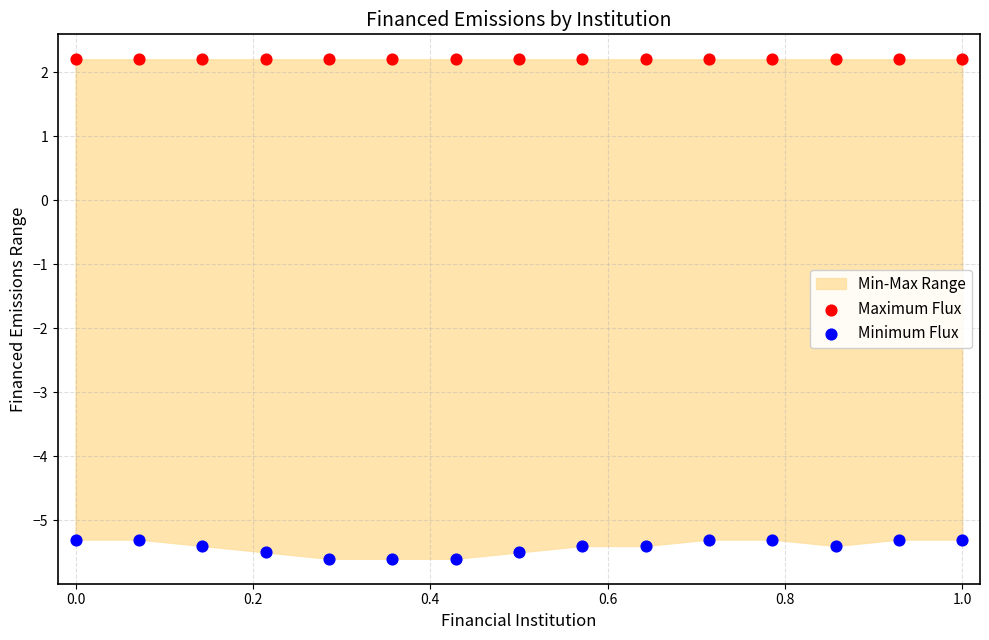

Which series reaches the minimum Y coordinate?

Minimum Flux